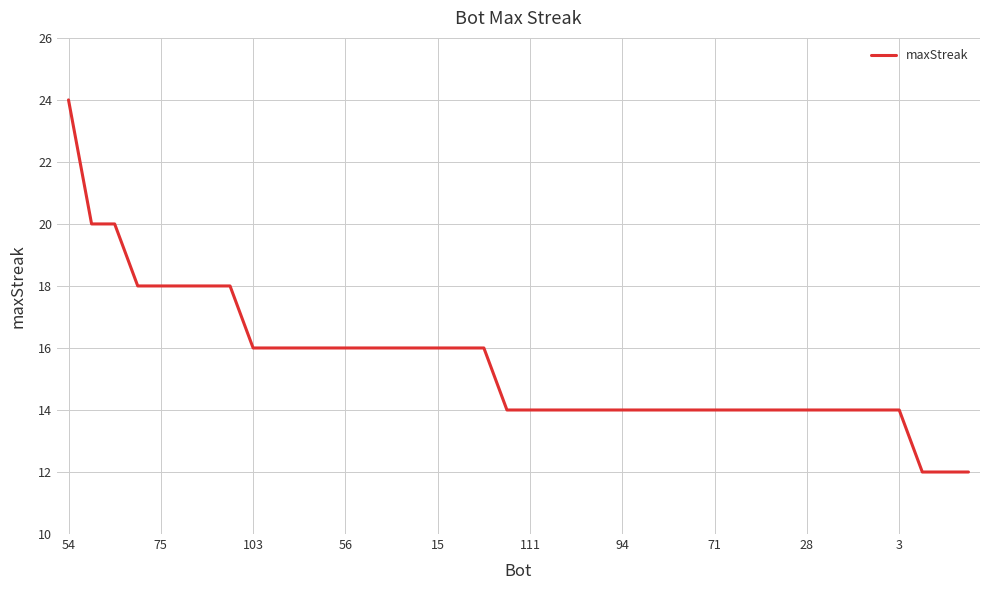

Reading left to right, what are all the values shown in this chart?

24	20	20	18	18	18	18	18	16	16	16	16	16	16	16	16	16	16	16	14	14	14	14	14	14	14	14	14	14	14	14	14	14	14	14	14	14	12	12	12